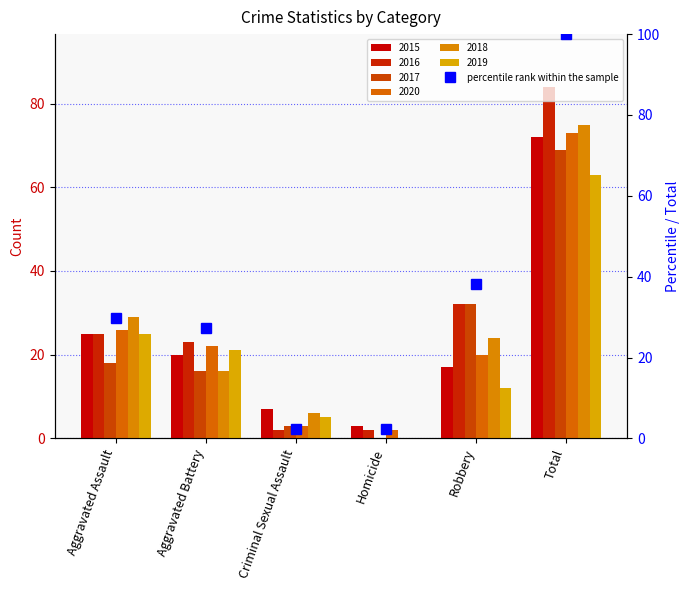

Rank the categories by value from highest to lowest.

Total, Robbery, Aggravated Assault, Aggravated Battery, Criminal Sexual Assault, Homicide